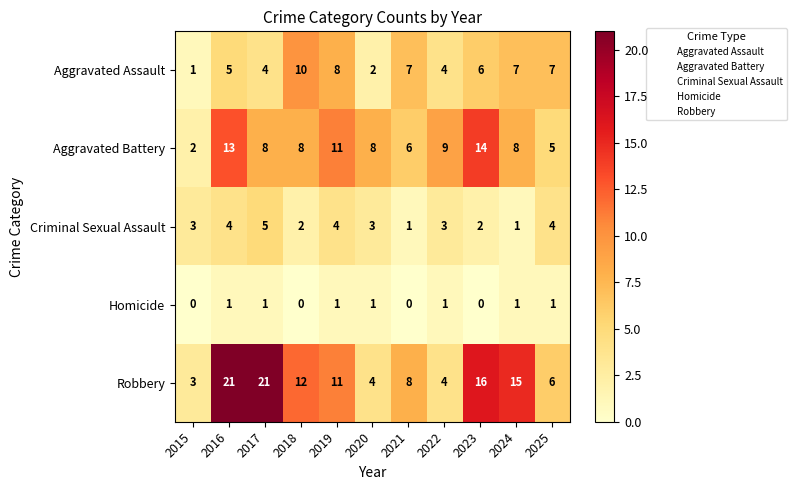

Count the number of data series in this chart.

5